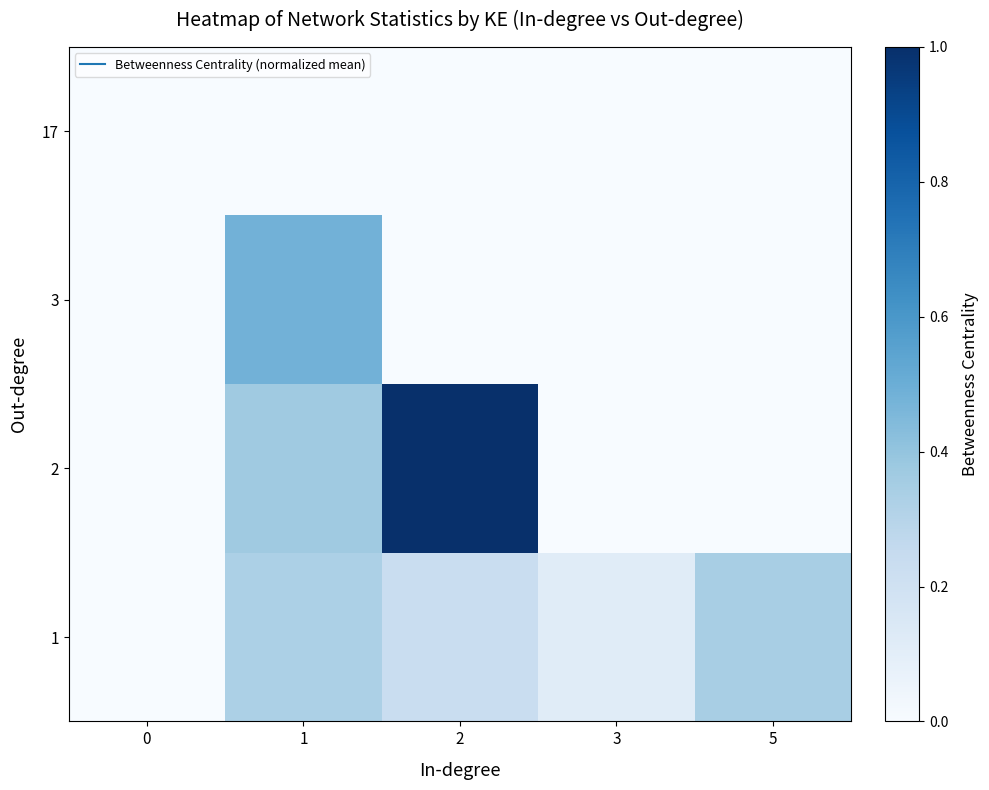

Reading left to right, list all the values displayed in this chart.

1: 0=0.0	1=0.3	2=0.2	3=0.1	5=0.3
2: 0=0.0	1=0.4	2=1.0	3=0.0	5=0.0
3: 0=0.0	1=0.5	2=0.0	3=0.0	5=0.0
17: 0=0.0	1=0.0	2=0.0	3=0.0	5=0.0